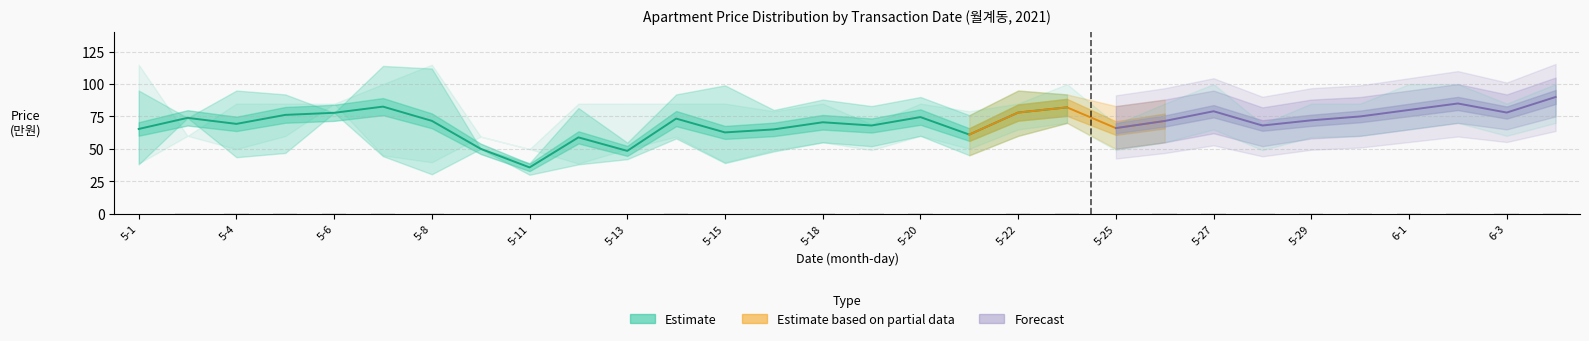

Is the value of upper_price at 5-26 greater than the value of mean_price at 5-12?

Yes